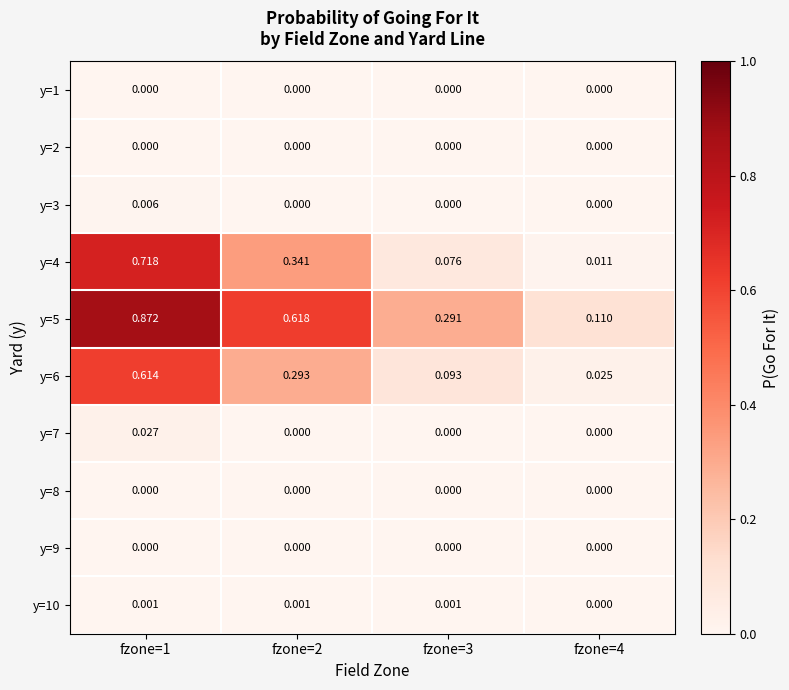

At which category is the sum across all series the highest?

fzone=1